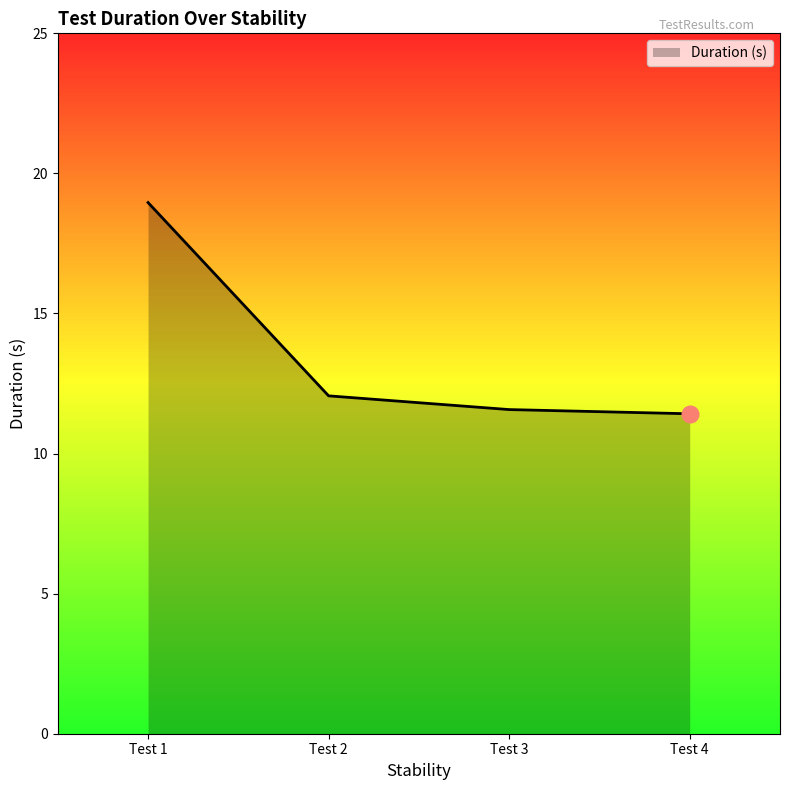

True or false: Duration (s) has more than 1 interior local peaks.

False